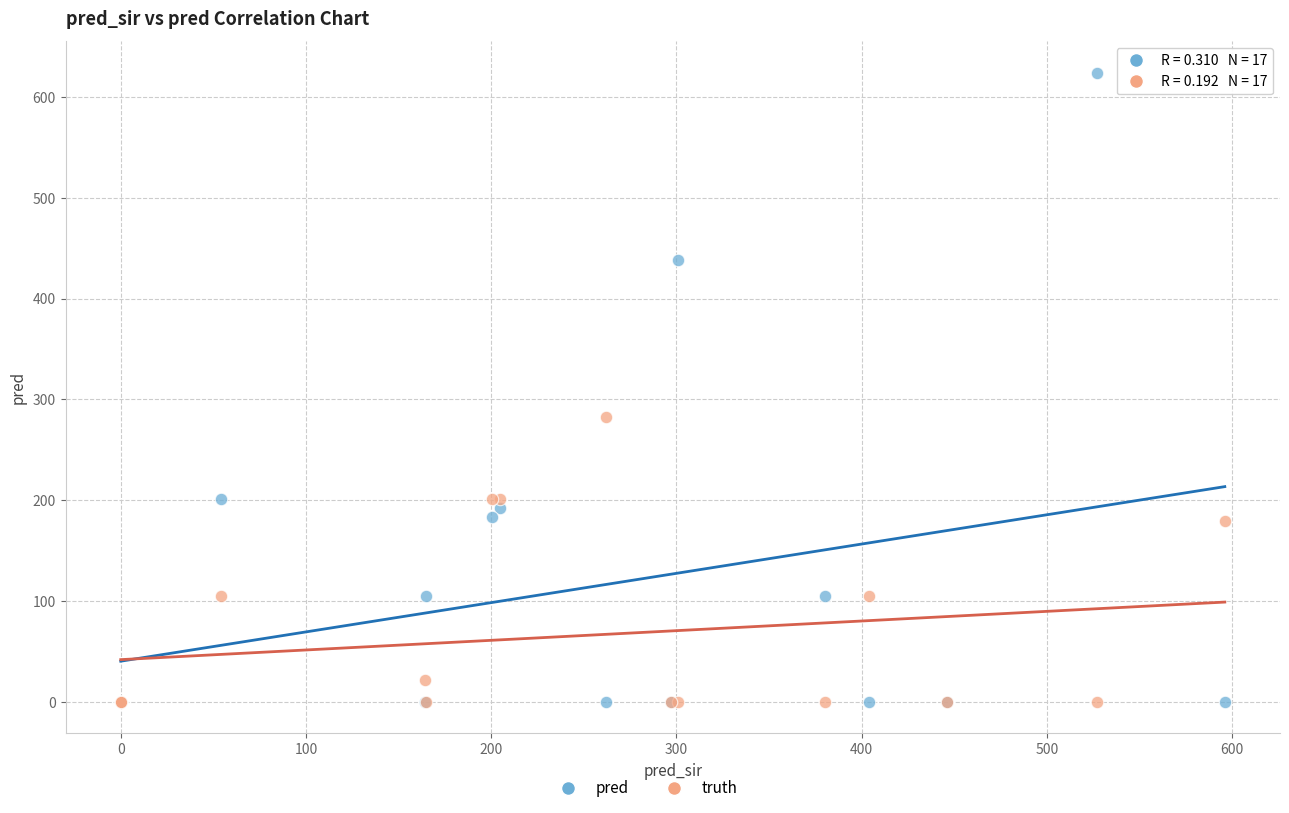

Which series contains the highest Y value?

pred